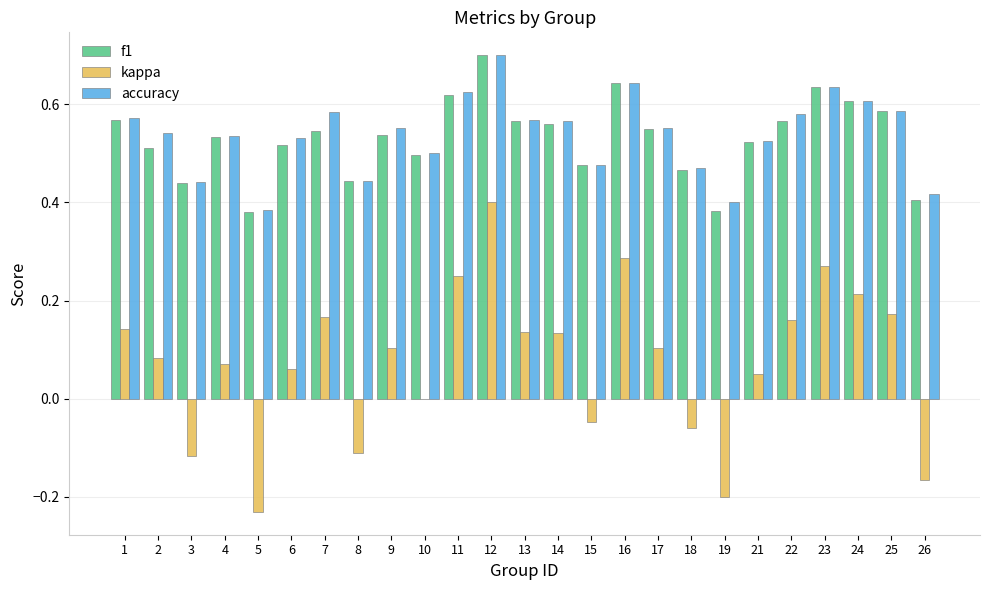

How many groups of bars are there?

25